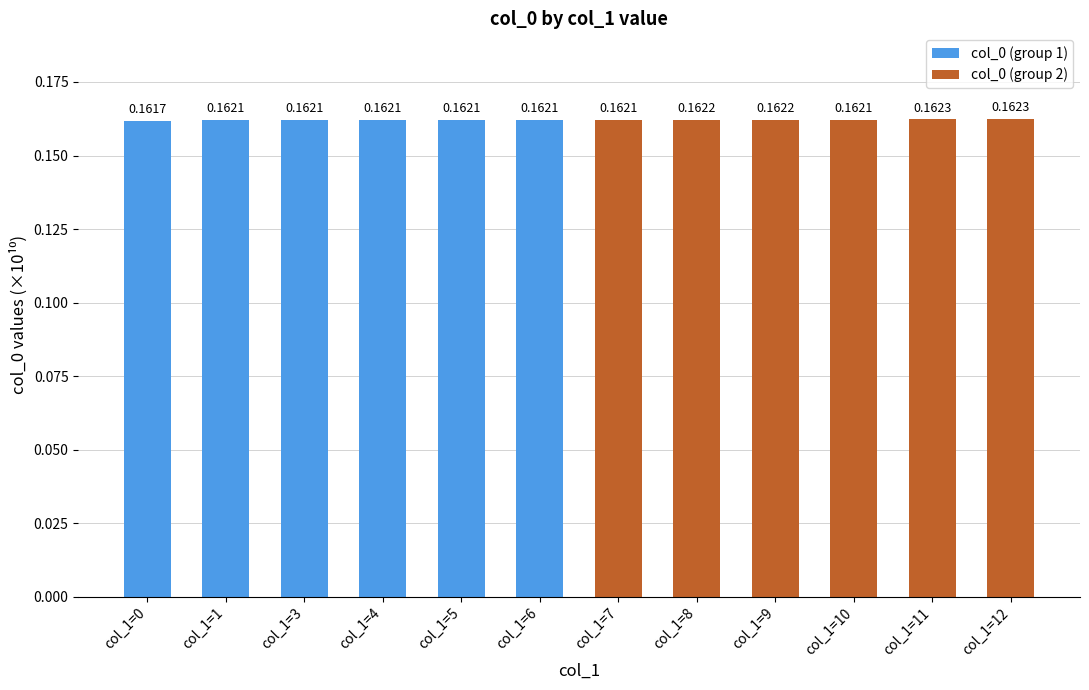

Does the chart contain stacked bars?

No